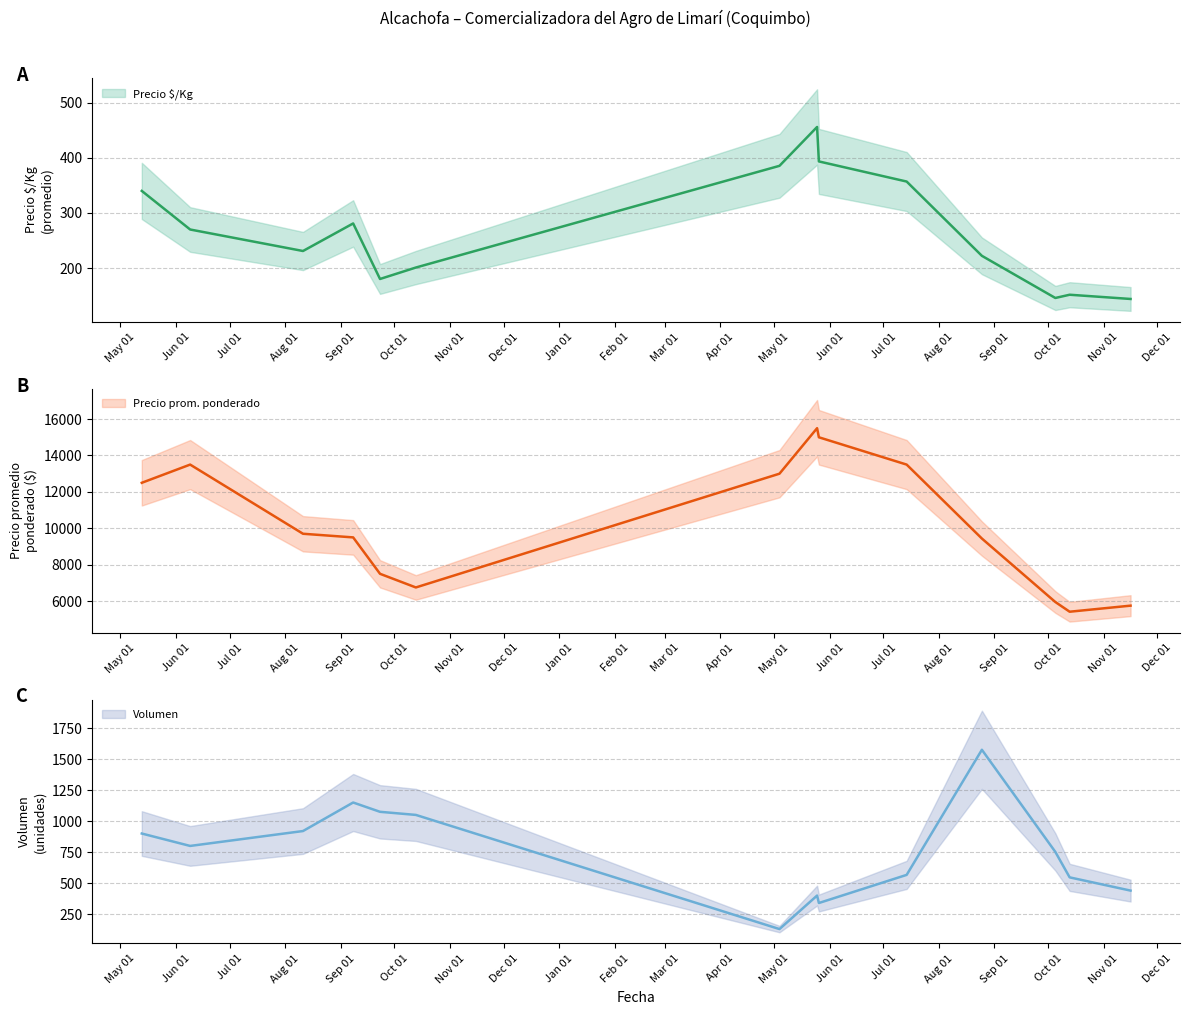

How many lines are shown in the chart?

3